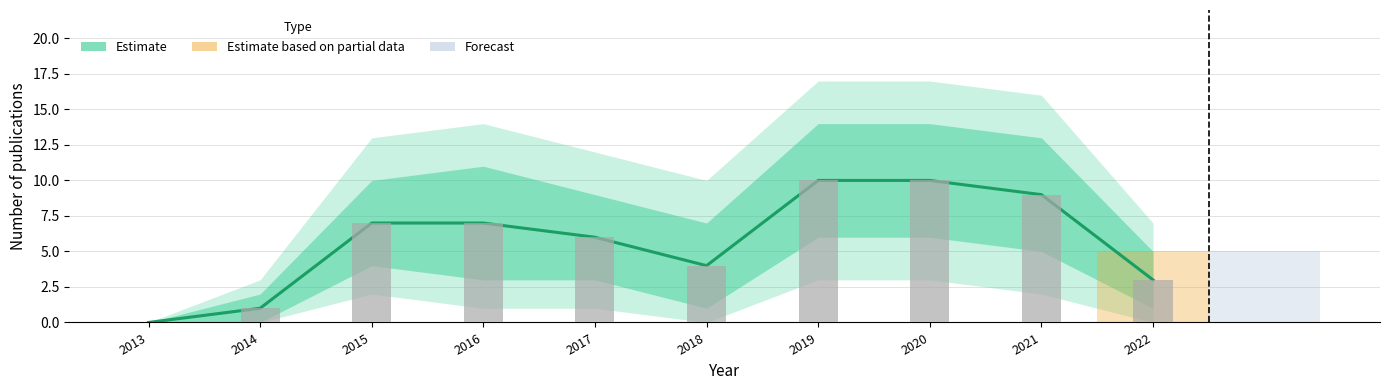

How many data points in upper_band are less than 10?

5